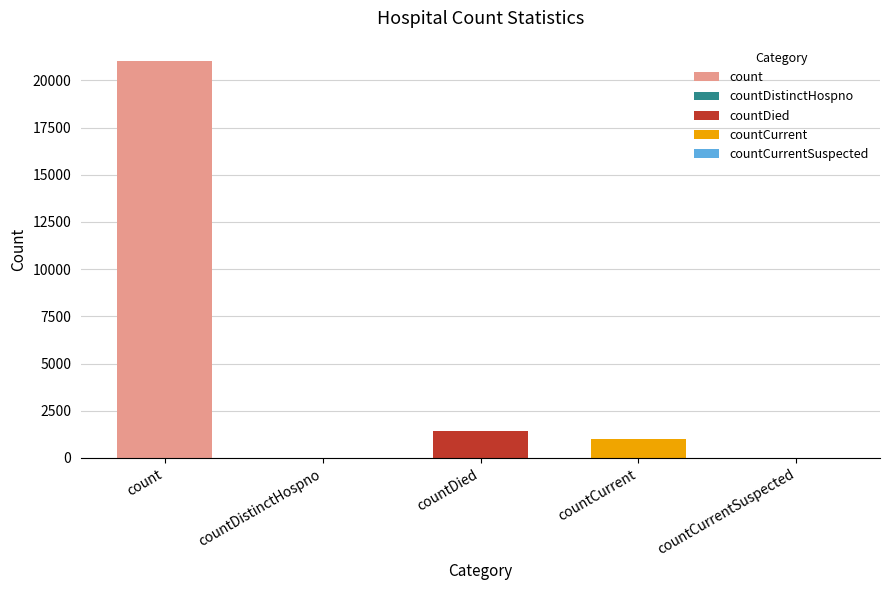

At which label is the value closest to 10525?

countDied